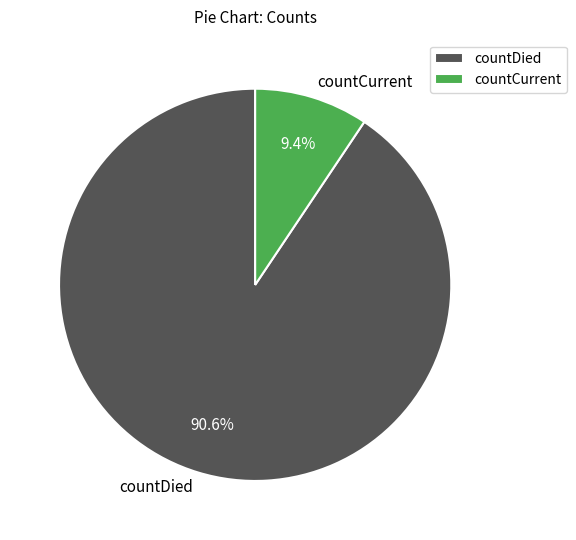

What is the largest slice in the pie chart?

countDied